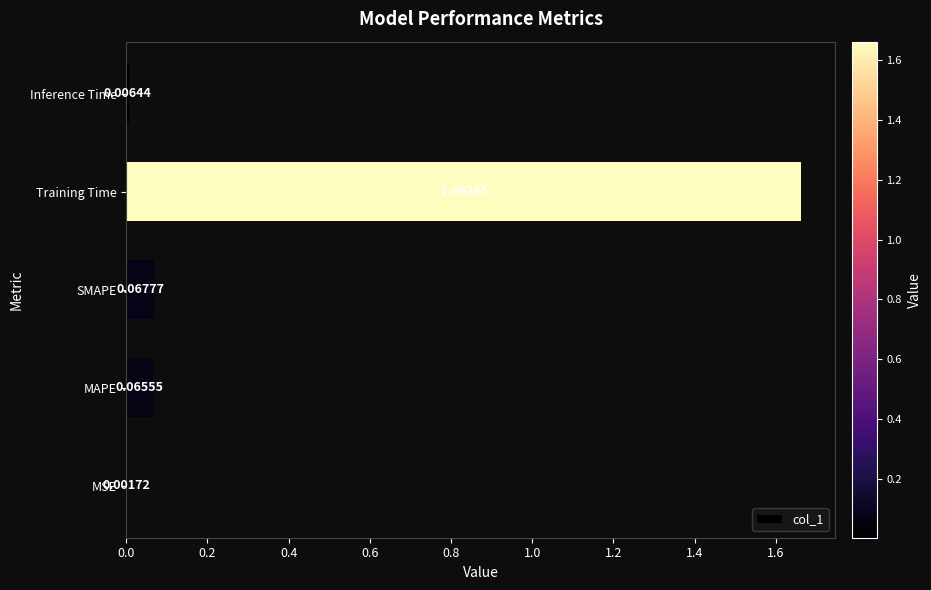

Which label corresponds to the largest value in the chart?

Training Time